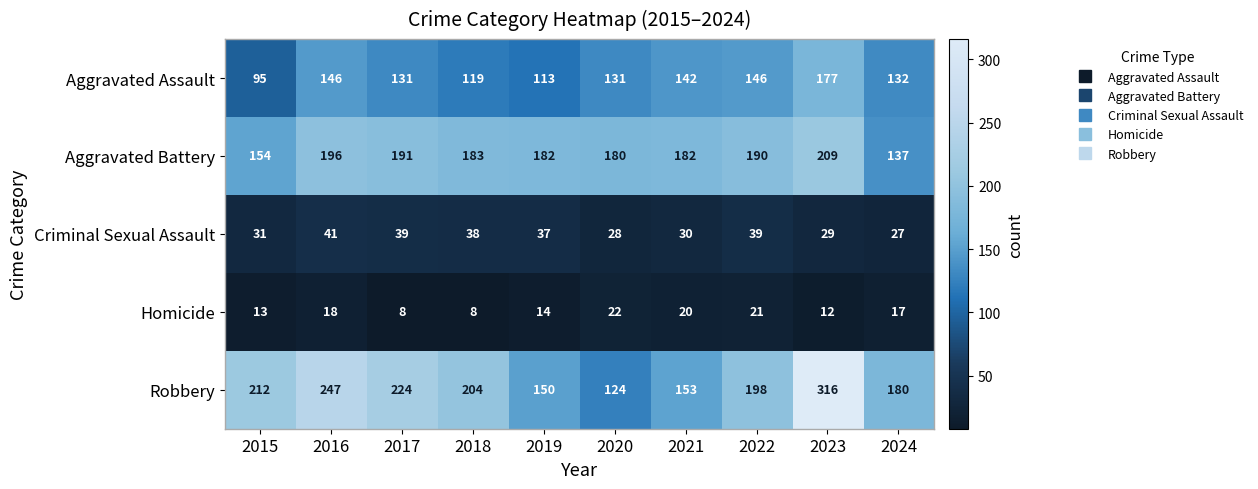

What is the difference between the second highest and second lowest values in the Criminal Sexual Assault series?

11